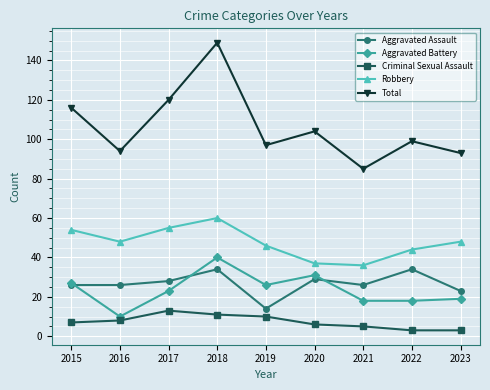

Does the chart have visible grid lines?

Yes